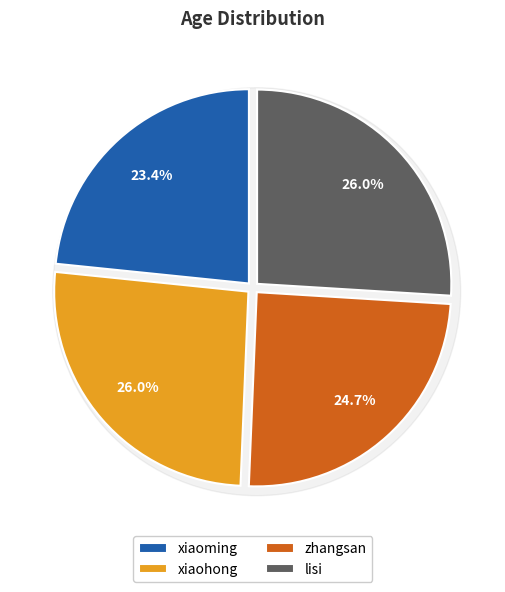

Count the number of slices in the pie.

4